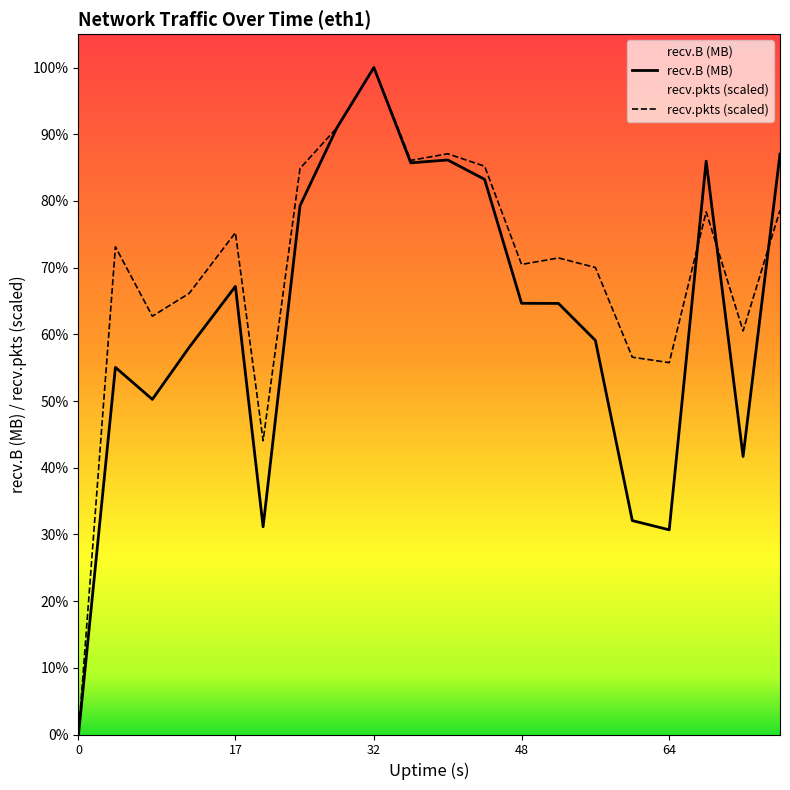

How many lines are shown in the chart?

2